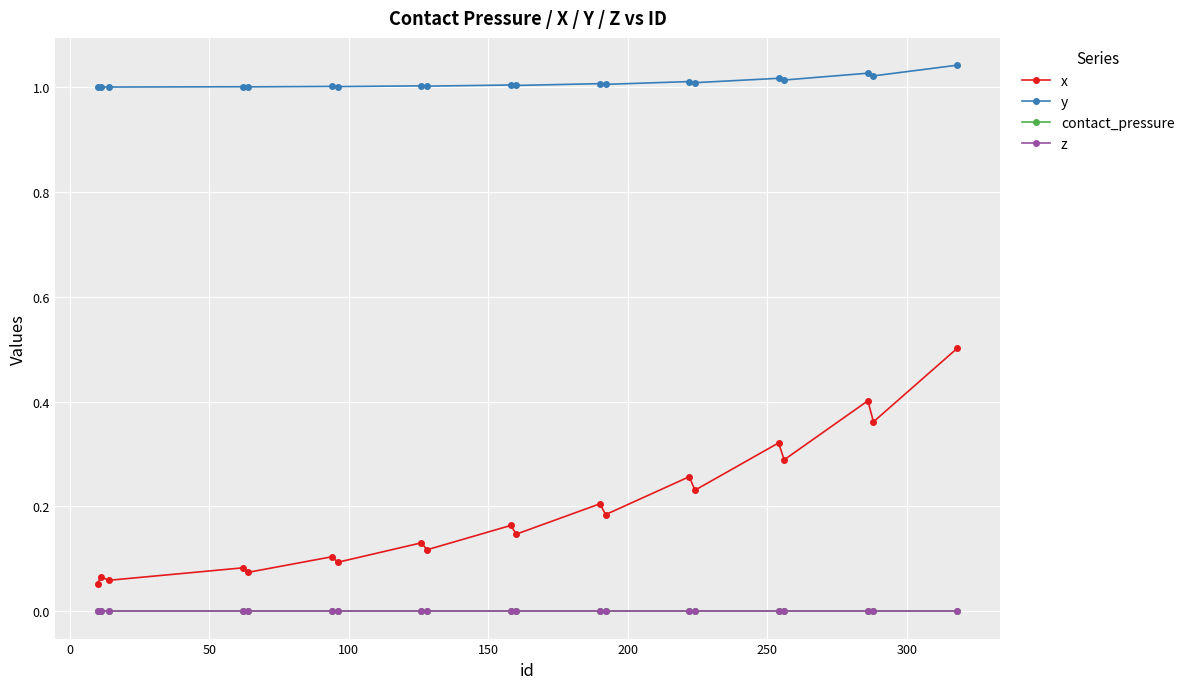

Does the chart have visible grid lines?

Yes